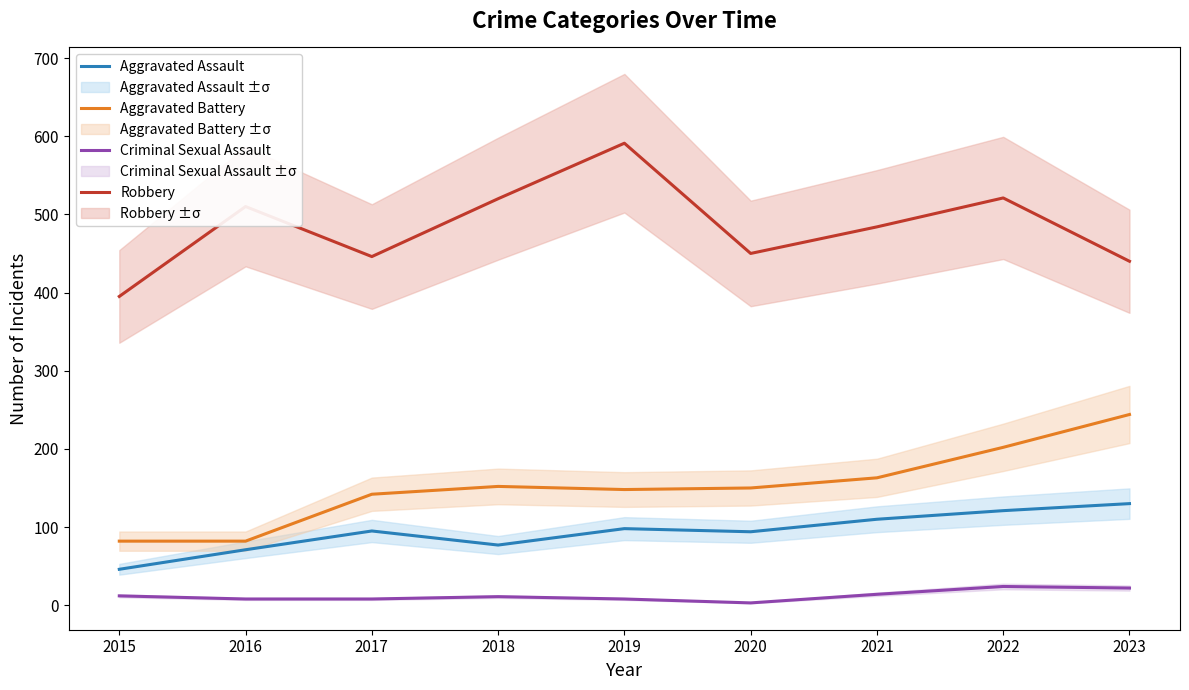

True or false: Aggravated Assault has a value of 110 at 2021.

True